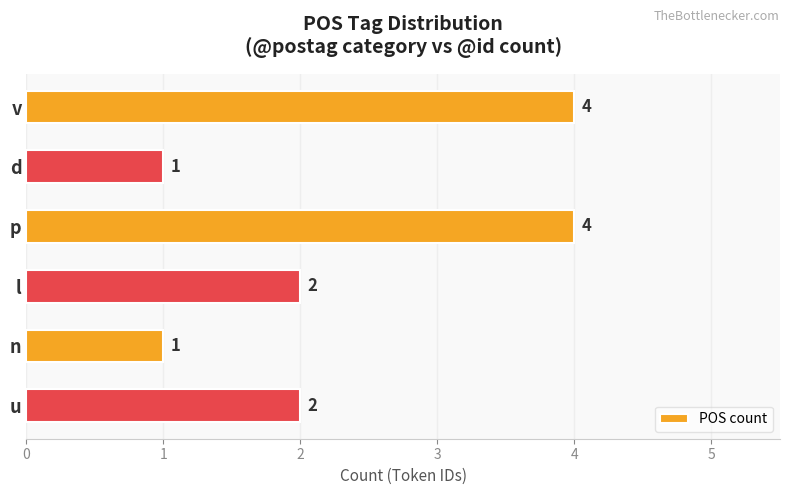

What is the average value?

2